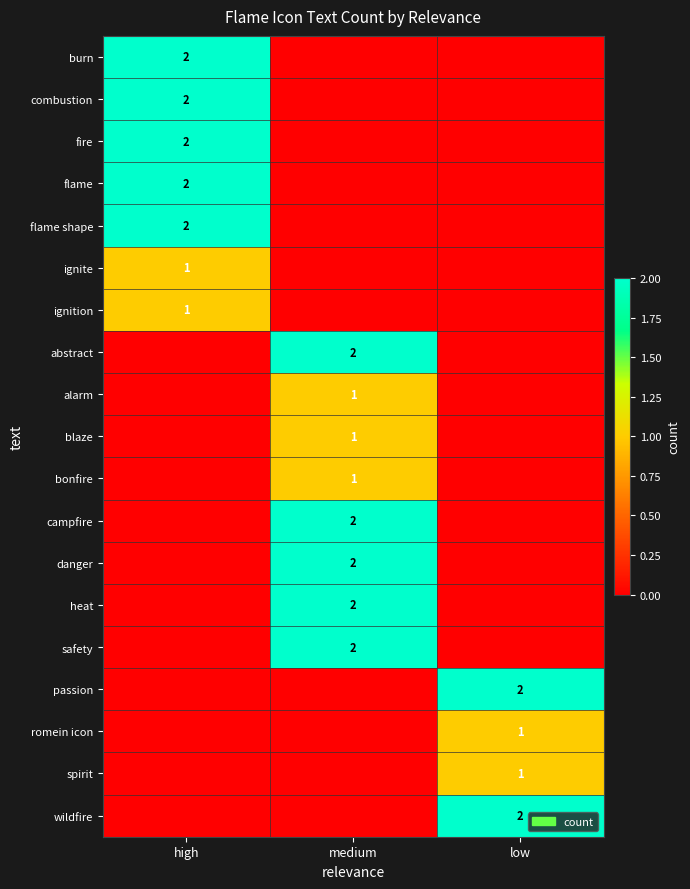

The value of passion at low is 1. True or false?

False